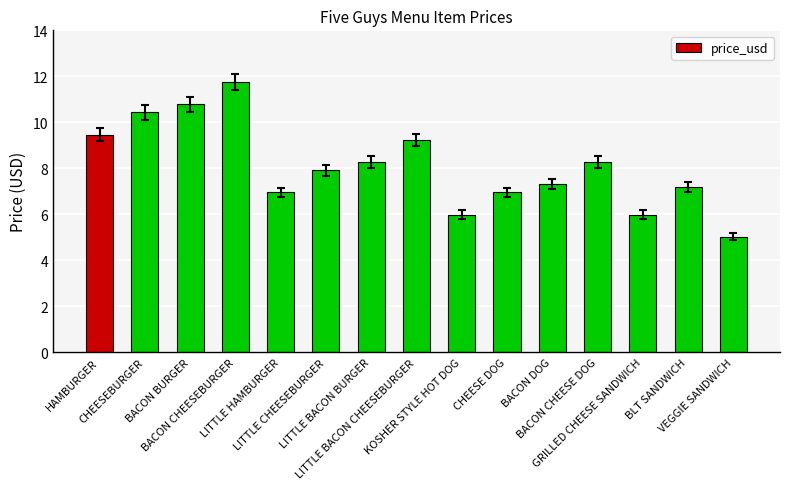

How many bars are there in total?

15